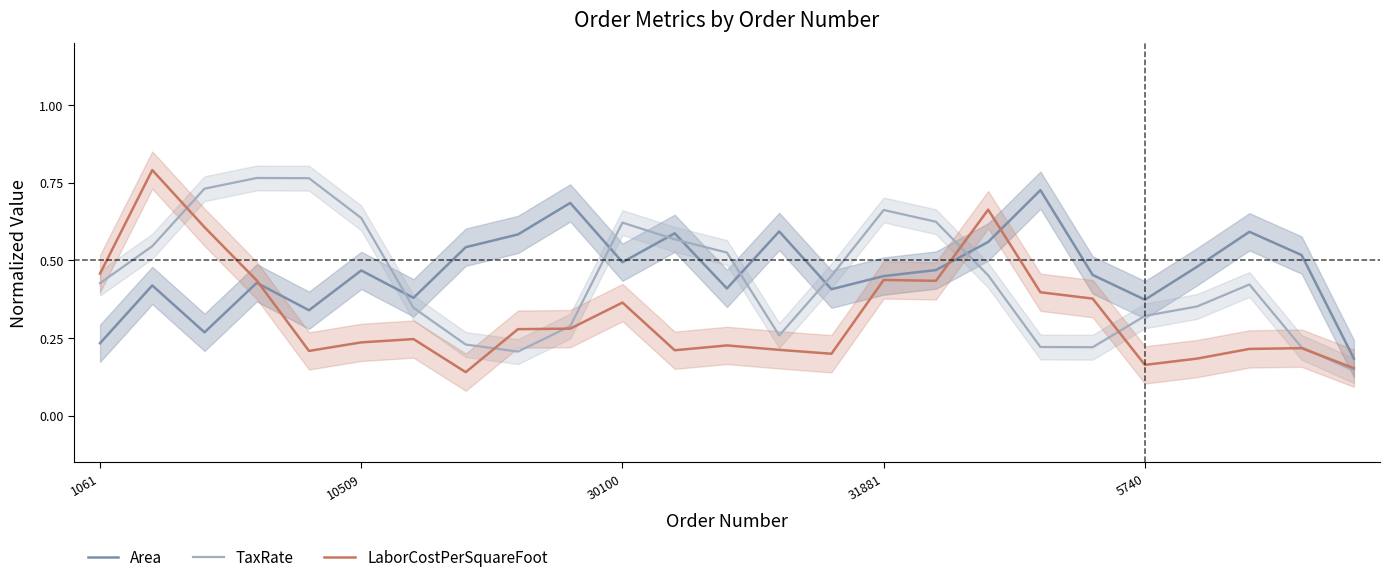

True or false: Area has more than 1 points higher than both neighbors.

True